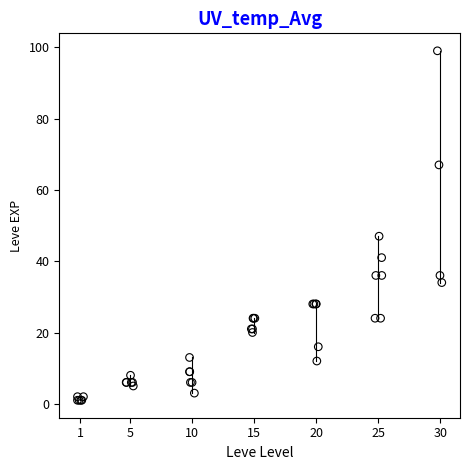

What Y value in the scatter plot is closest to 50?

47